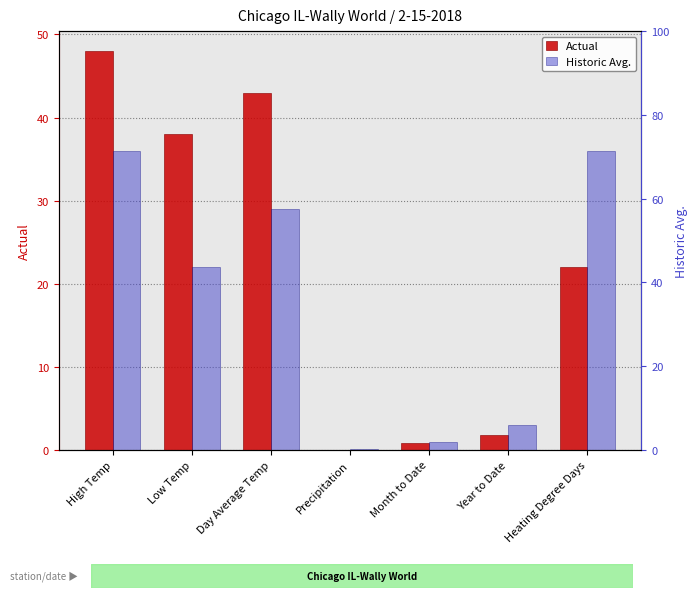

List the labels in order of Historic Avg. value, smallest first.

Precipitation, Month to Date, Year to Date, Low Temp, Day Average Temp, High Temp, Heating Degree Days